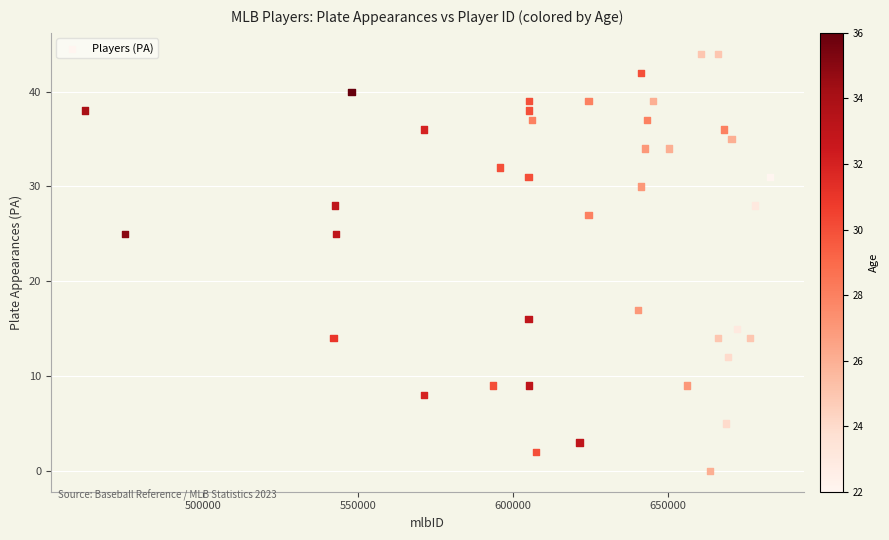

What is the range of X values (max minus min)?

220827